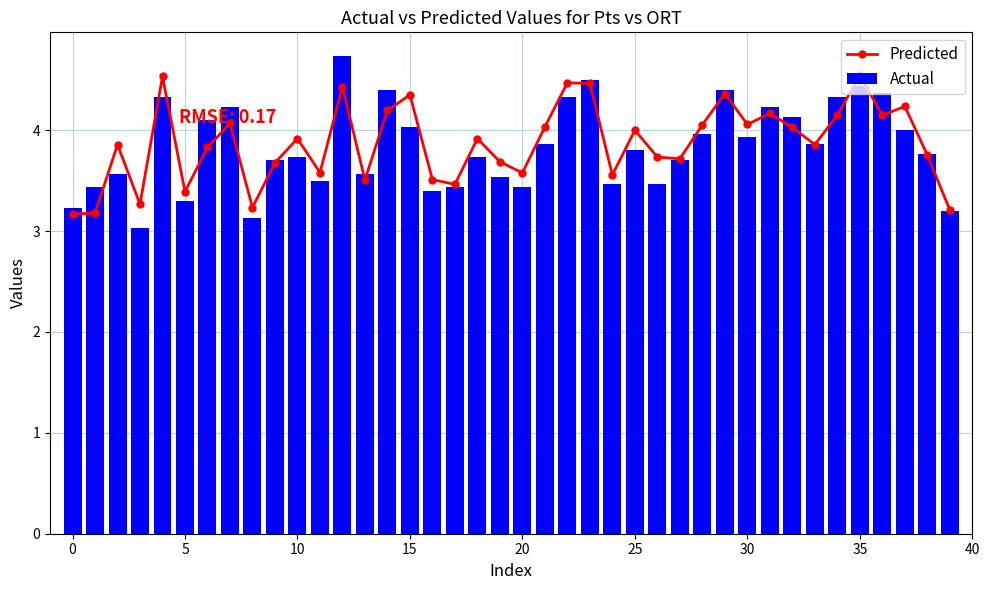

What is the difference between the second highest and minimum values in the Actual series?

1.5